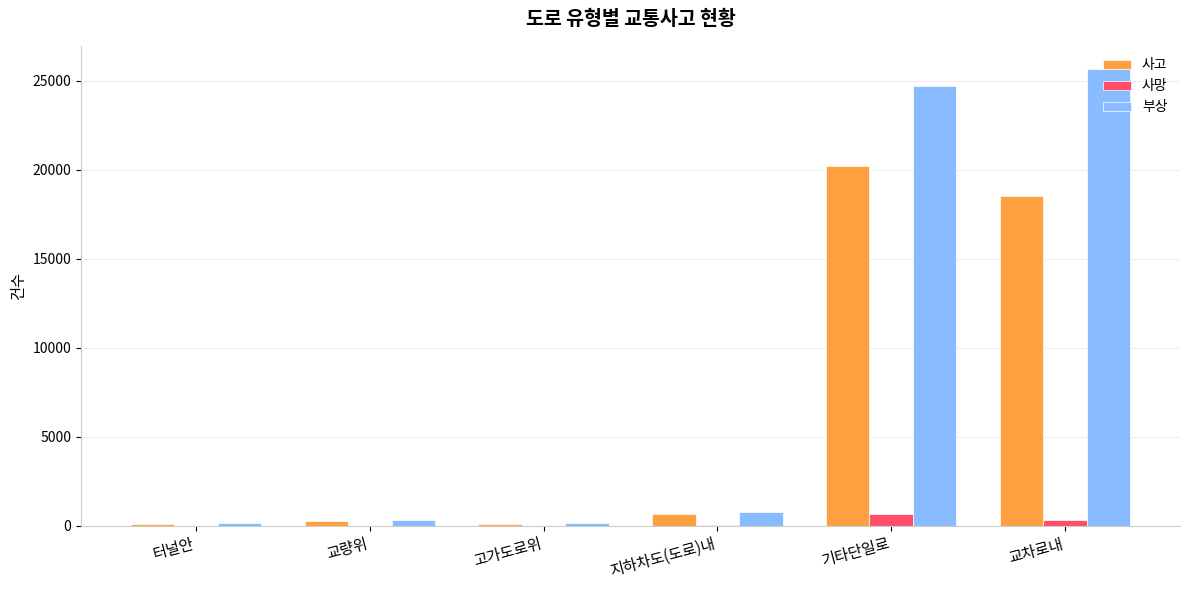

Count the number of data series in this chart.

3